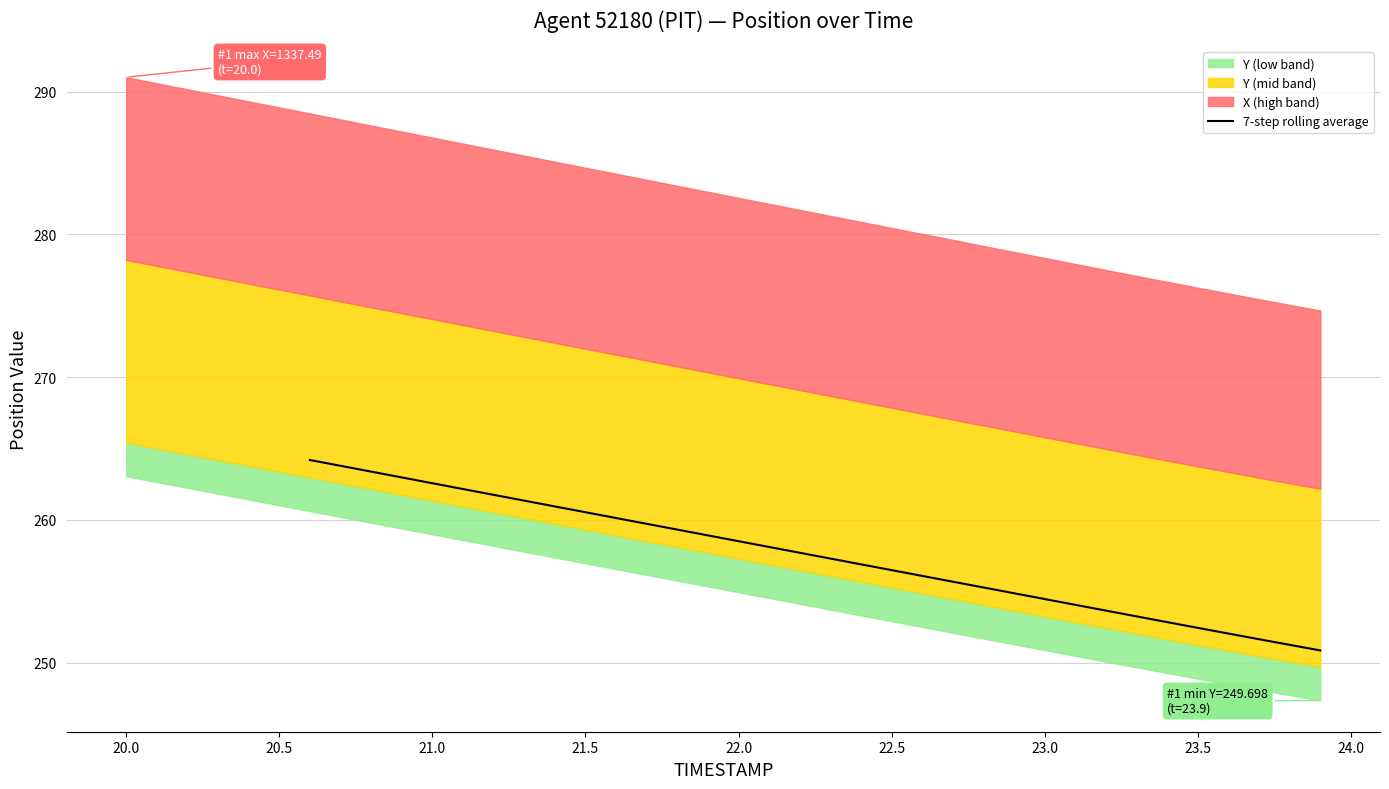

True or false: 7-step rolling average has a value of 262.6 at 21.0.

True